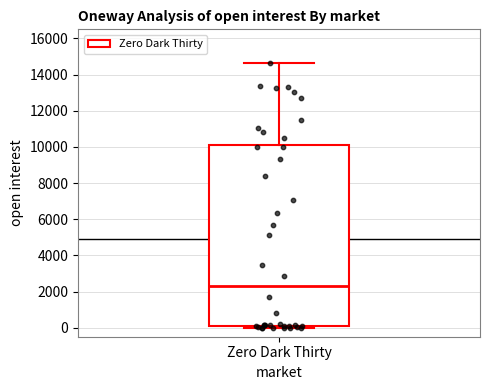

Transcribe this box plot: give where the median line is, the range the box spans, and where the two whiskers end, as read against the y-axis. The values are not printed on the chart, so give them approximately, as read against the axis.

median 2200, box 0 to 10200, whiskers 0 (just below the box's lower edge) to 14600